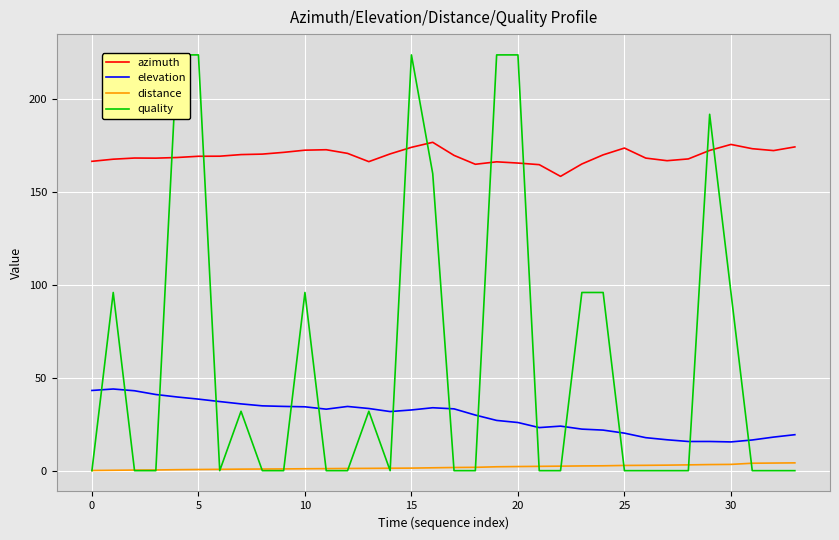

Which series ends up on top after the final intersection of azimuth and quality?

azimuth